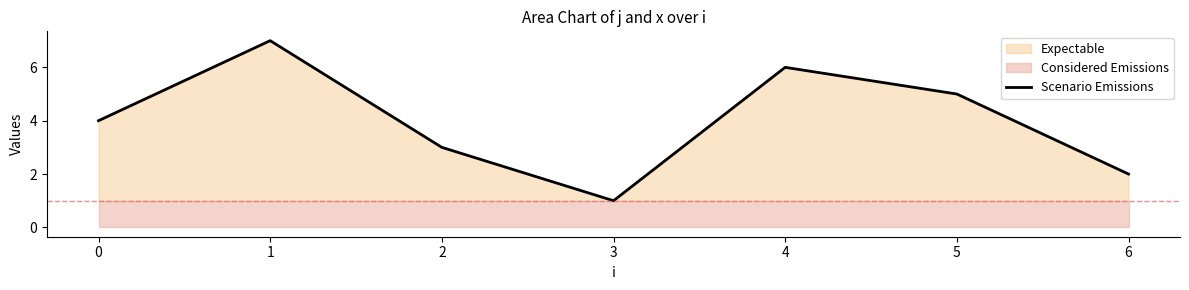

How many points are lower than both their immediate neighbors (excluding endpoints)?

1